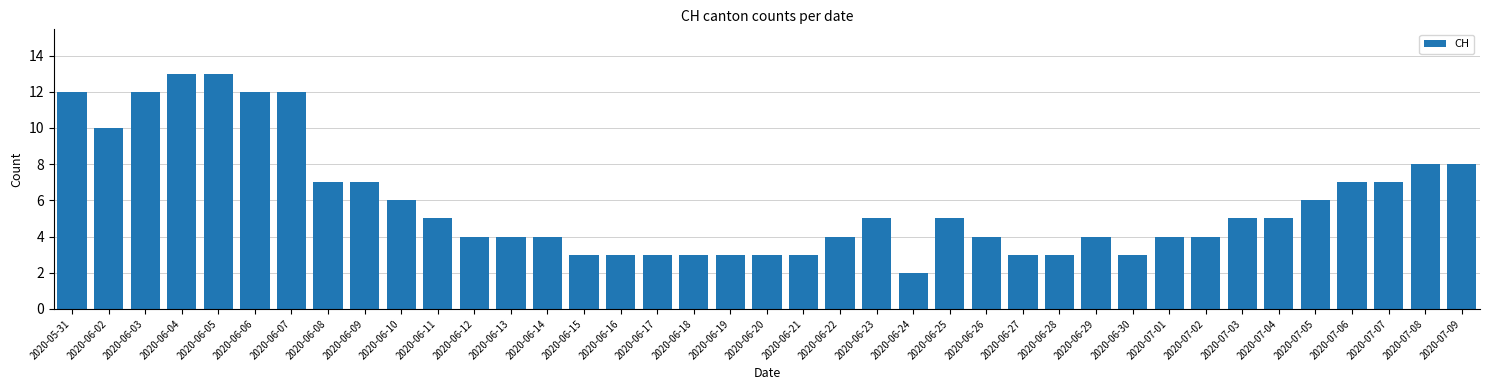

Which label corresponds to the smallest value in the chart?

2020-06-24